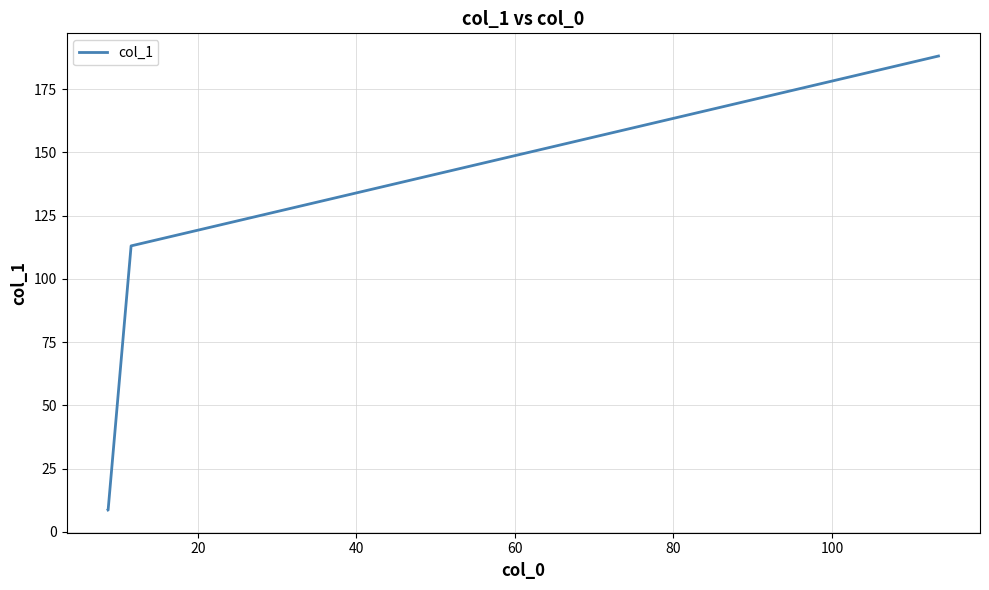

What is the sum of all values?

344.3